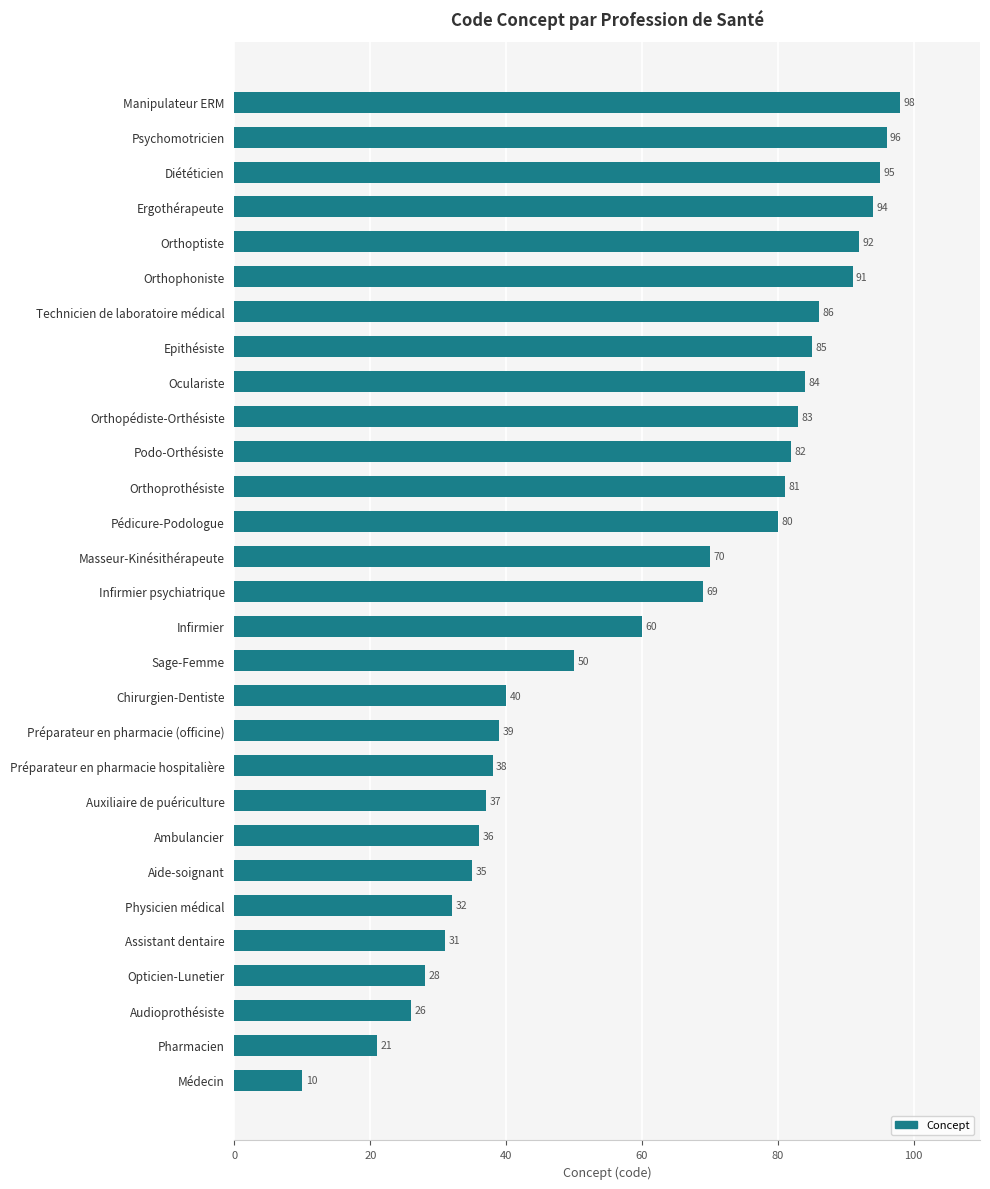

What is the minimum value shown in the chart?

10